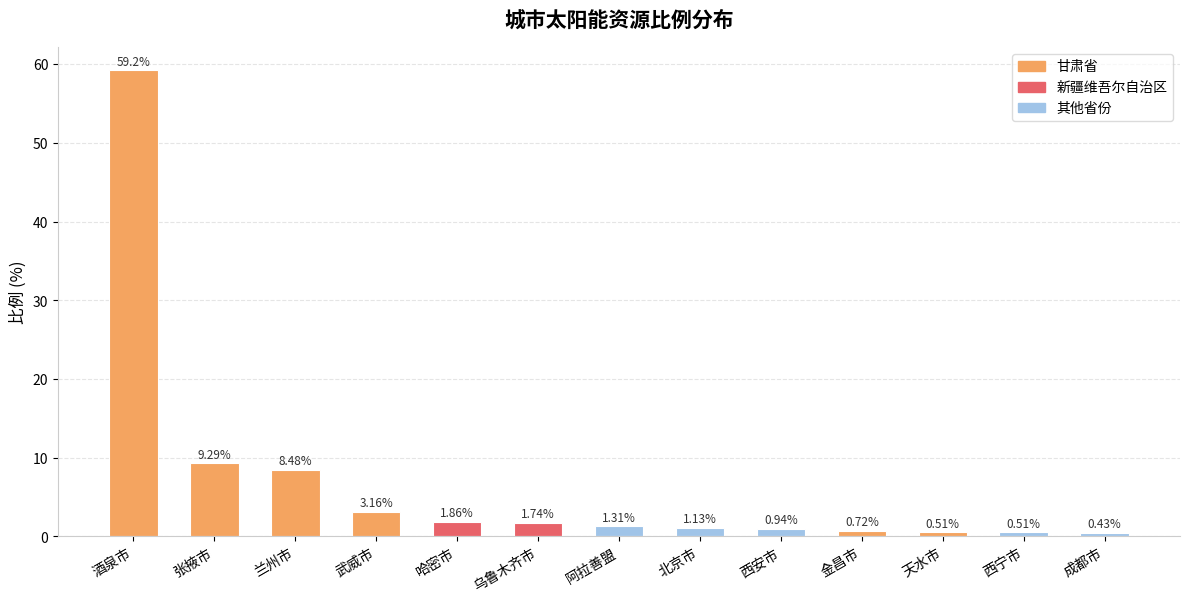

What is the sum of all values?

89.3